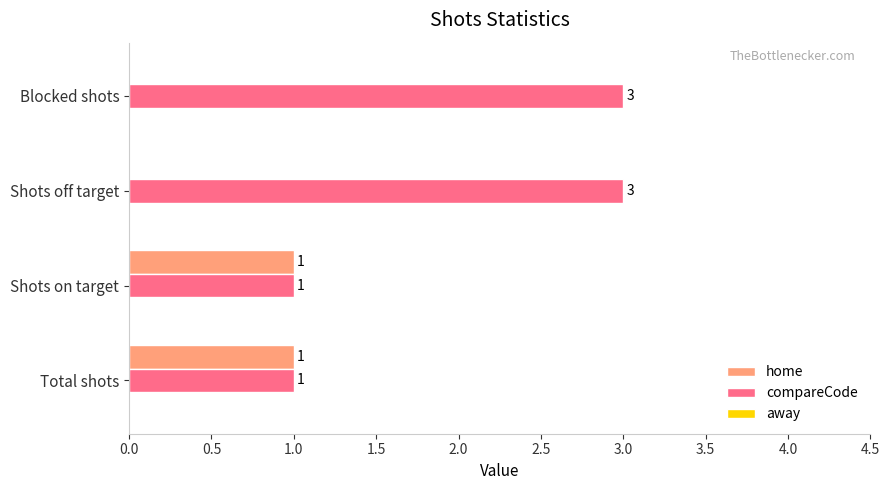

What is the sum of all compareCode values?

8